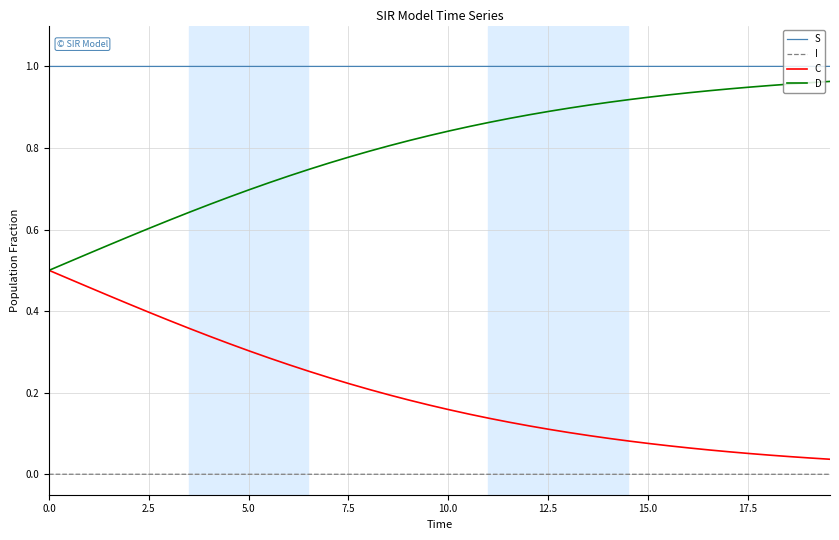

True or false: I and C intersect in this chart.

False